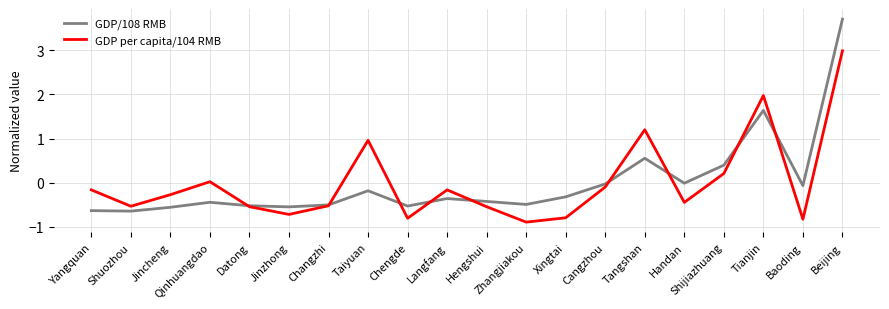

What is the total value across all series at Tianjin?

3.6